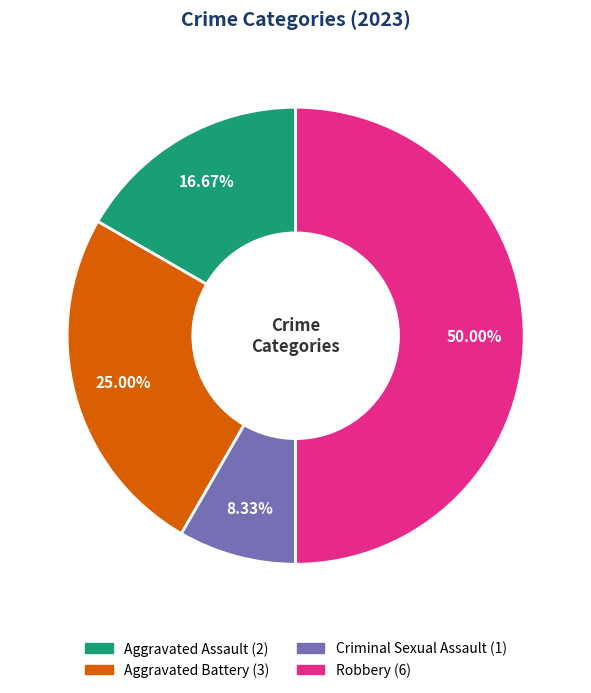

How many segments does this pie chart have?

4